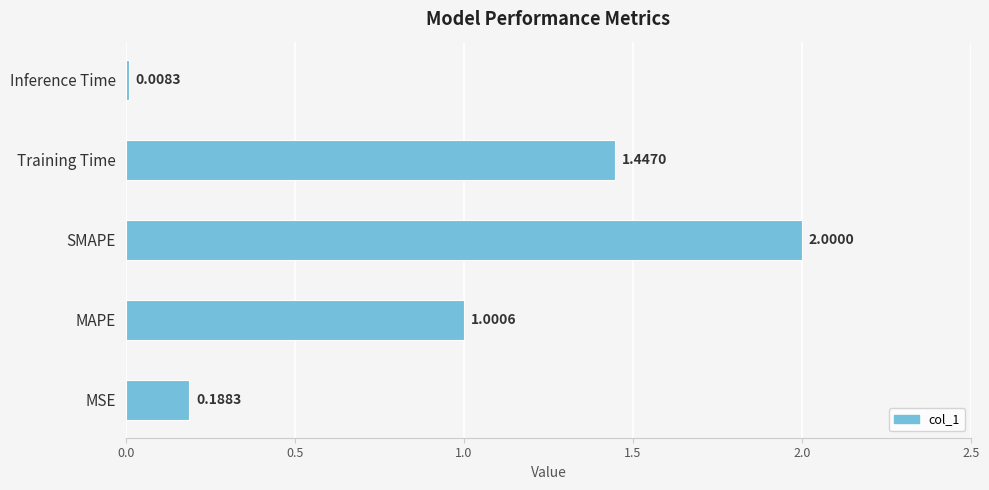

Which label corresponds to the smallest value in the chart?

Inference Time